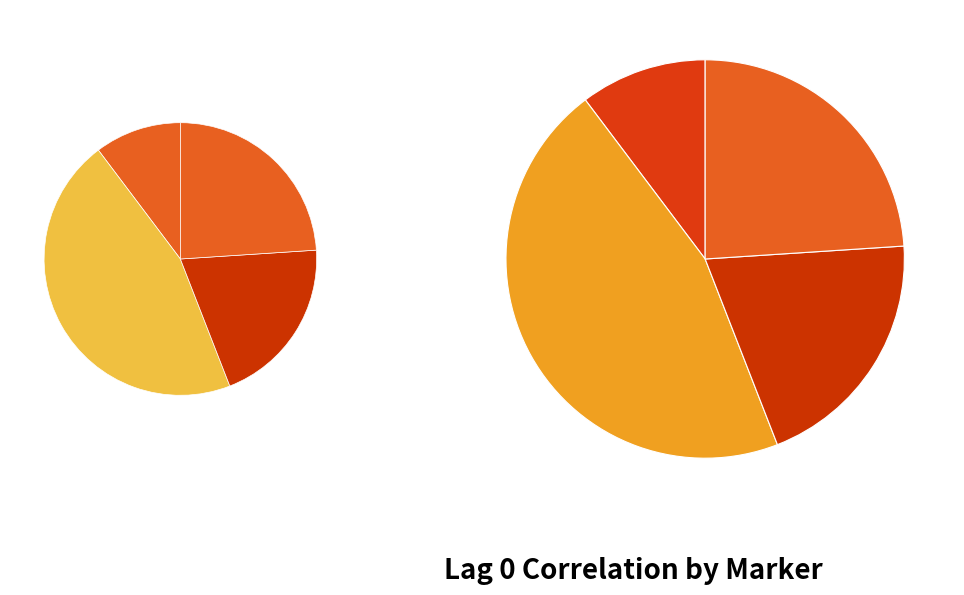

The C1orf204+RNAseq slice represents 1% of the pie. True or false?

False